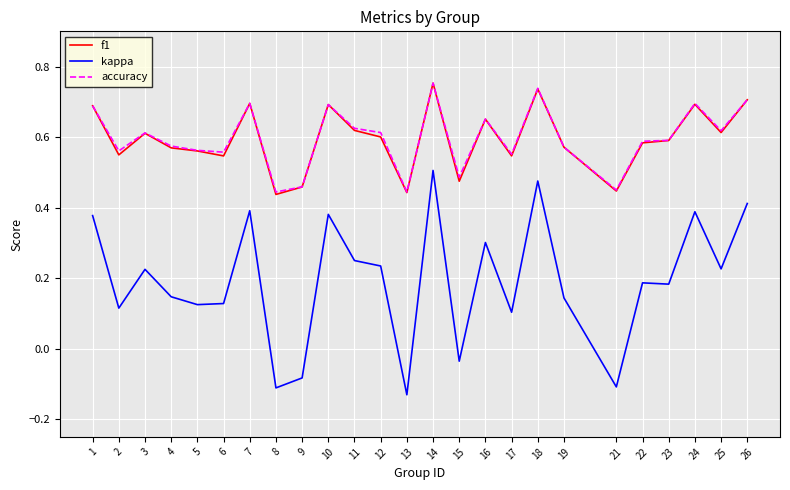

What is the total value across all series at 14?

2.0